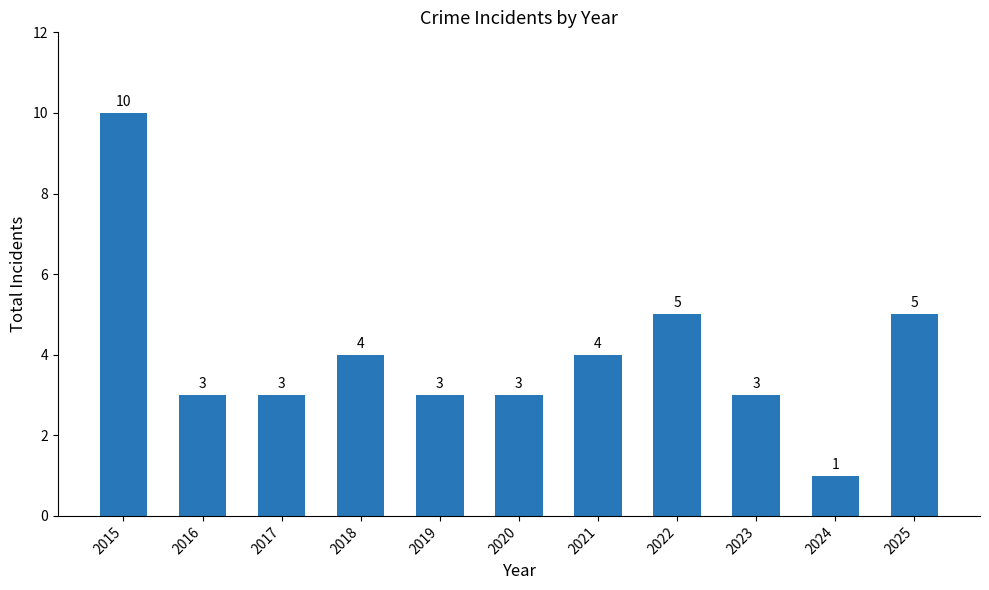

How many values are below 3?

1